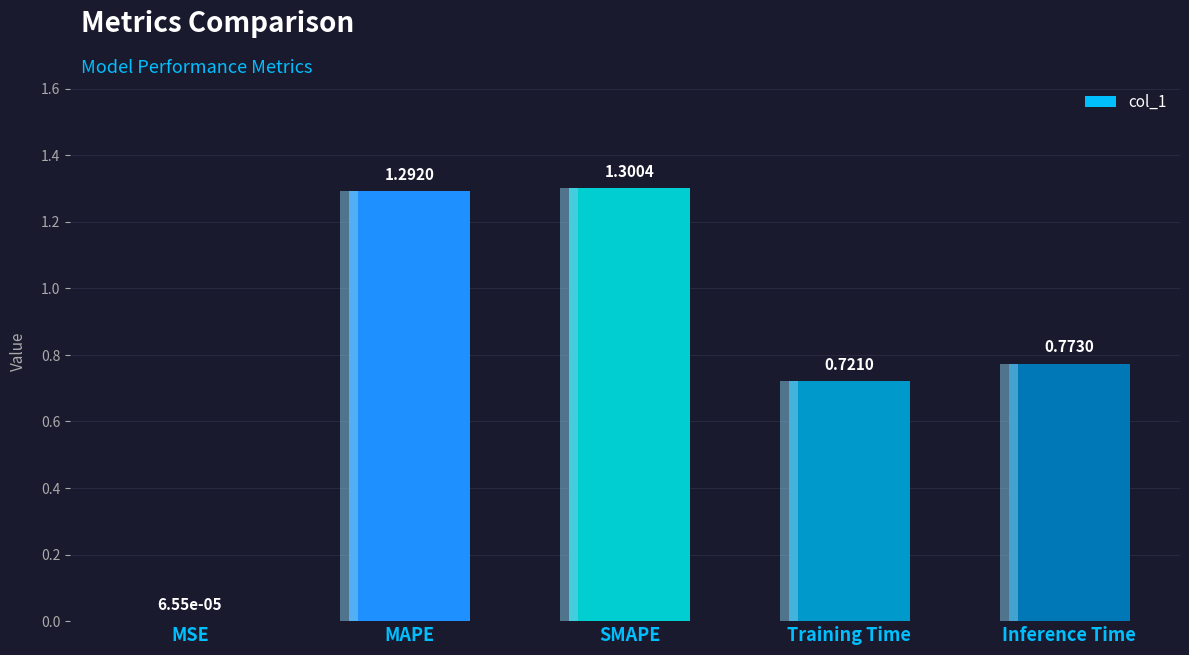

What is the value of the 4th bar from the left?

0.7